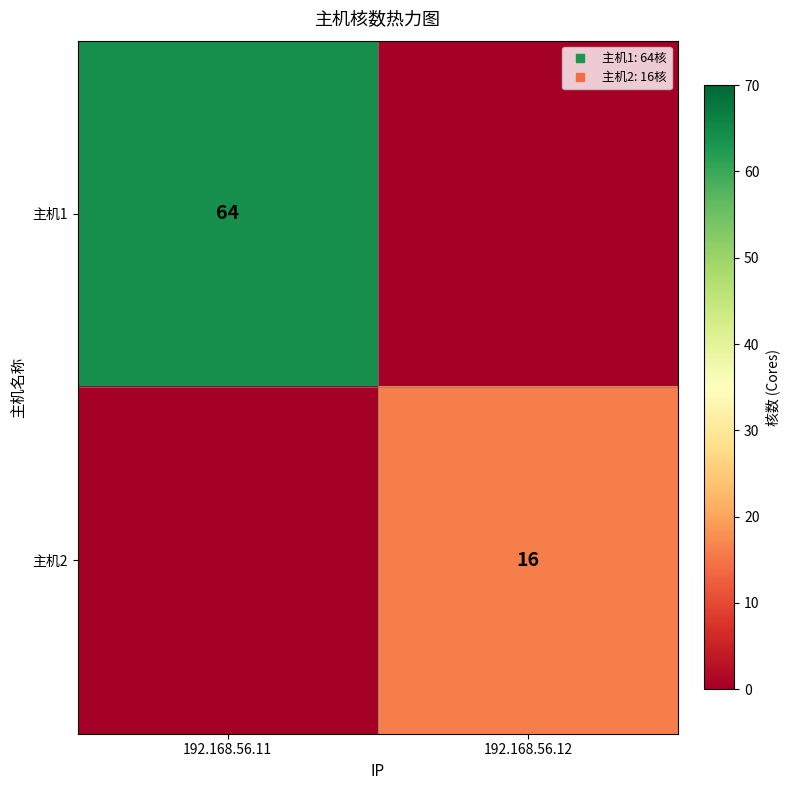

What is the difference between the maximum and minimum values in the 主机1 series?

64